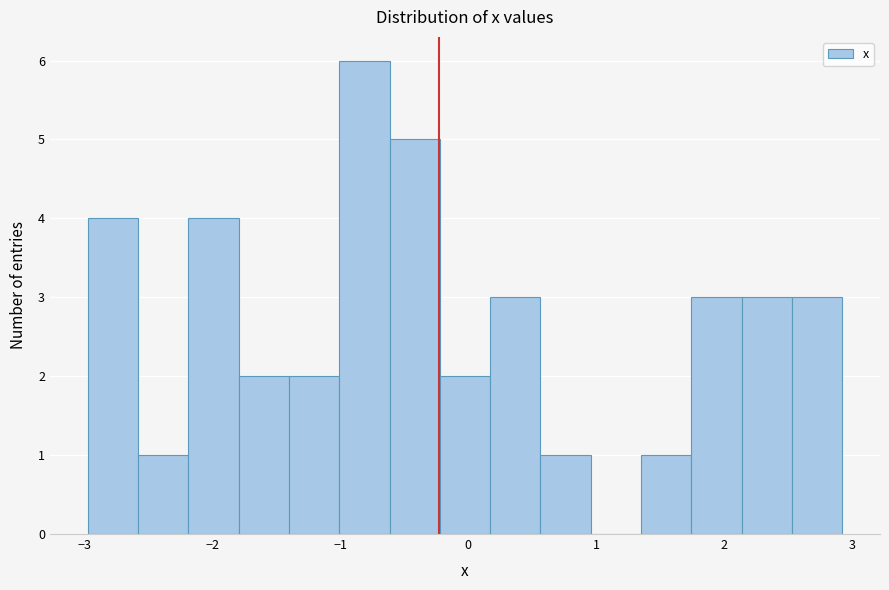

Read against the x-axis, roughly where is the centre of the tallest bar?

-0.8